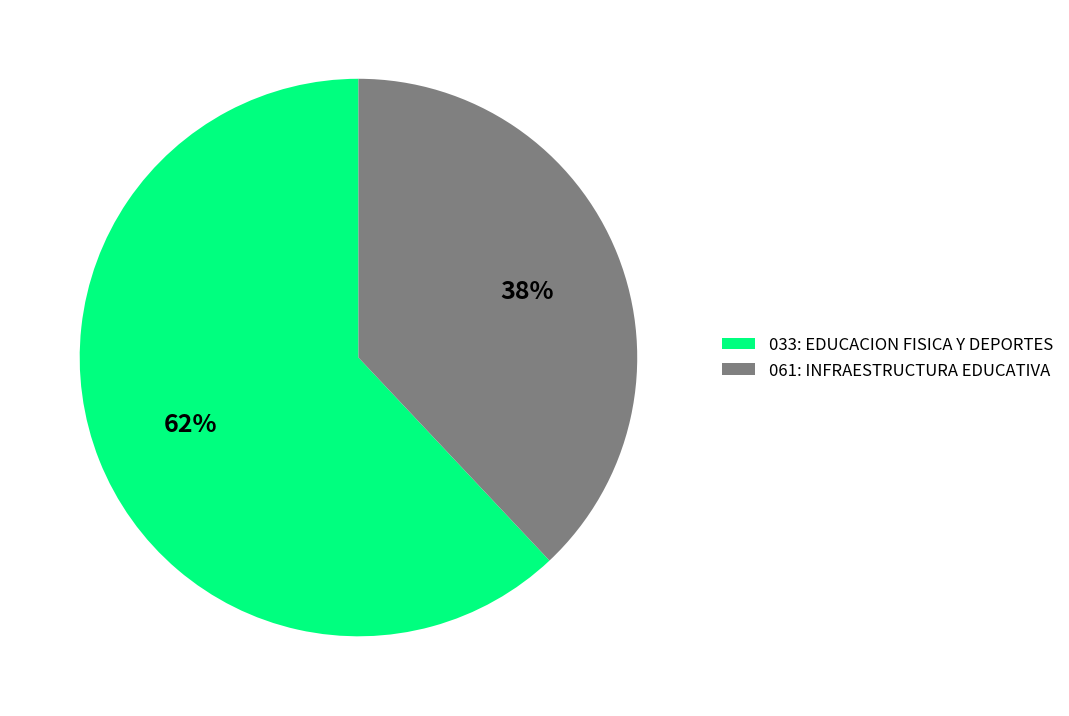

Which category has the smallest portion of the pie?

061: INFRAESTRUCTURA EDUCATIVA